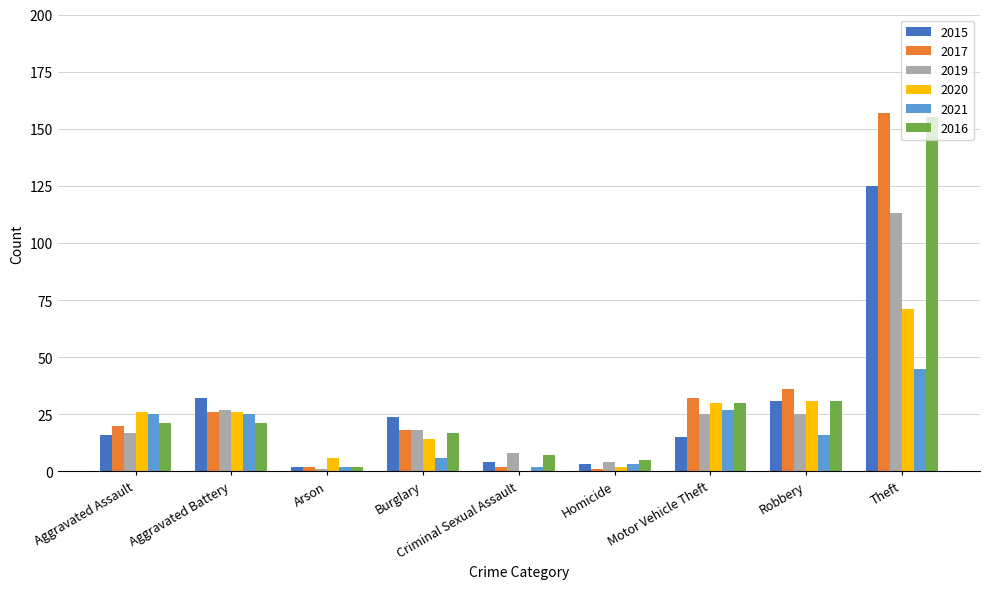

What is the sum of all 2021 values?

151